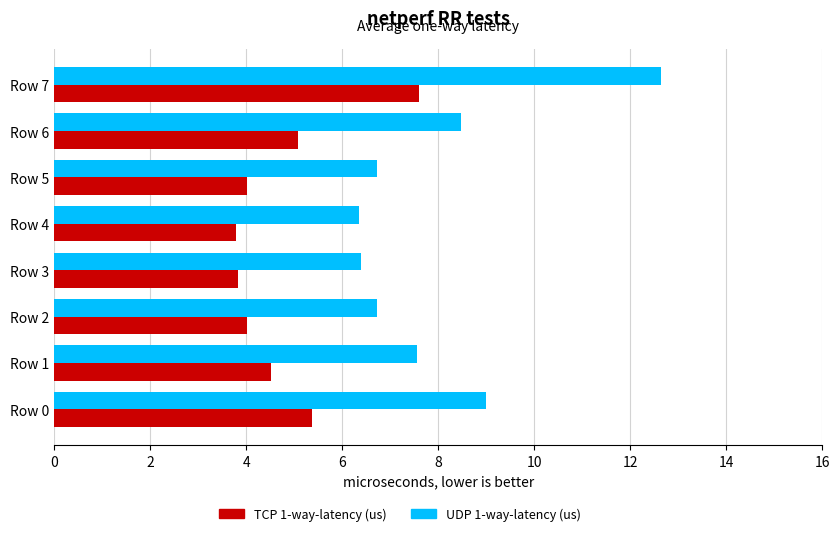

What is the difference between the highest and lowest values at Row 4?

2.6